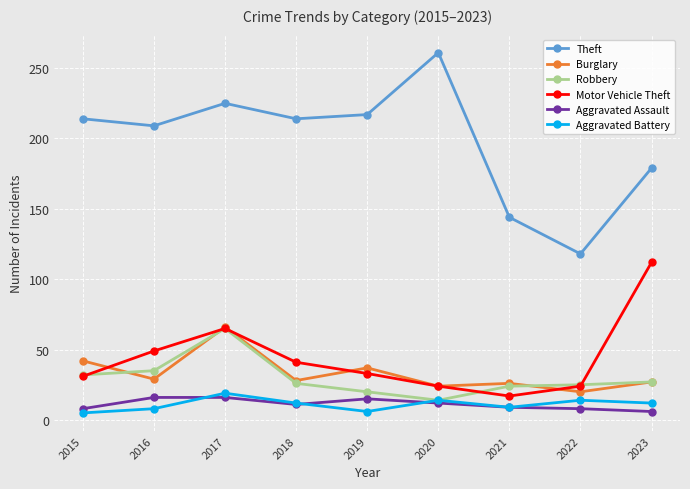

Which category has the highest value in the Robbery series?

2017